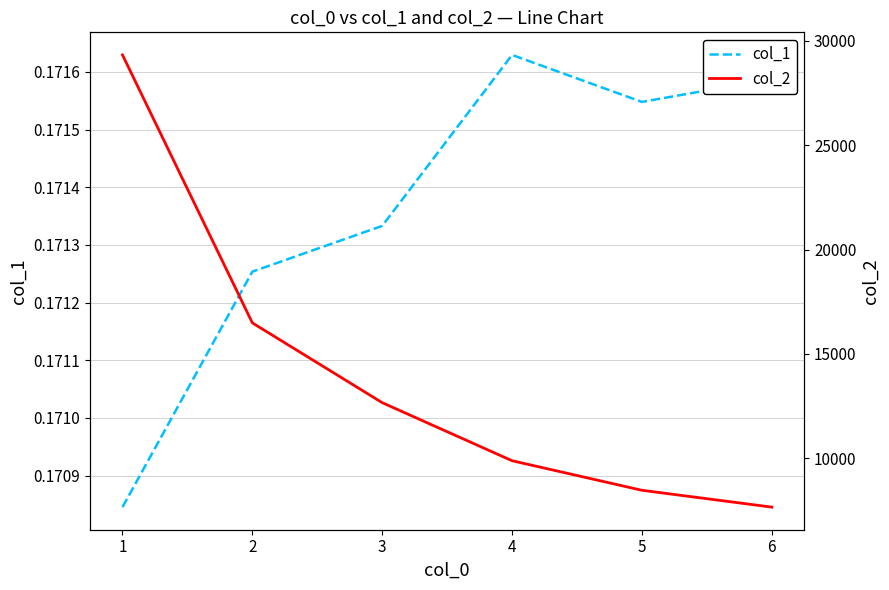

True or false: col_1 has a value of 0.3 at 4.

False